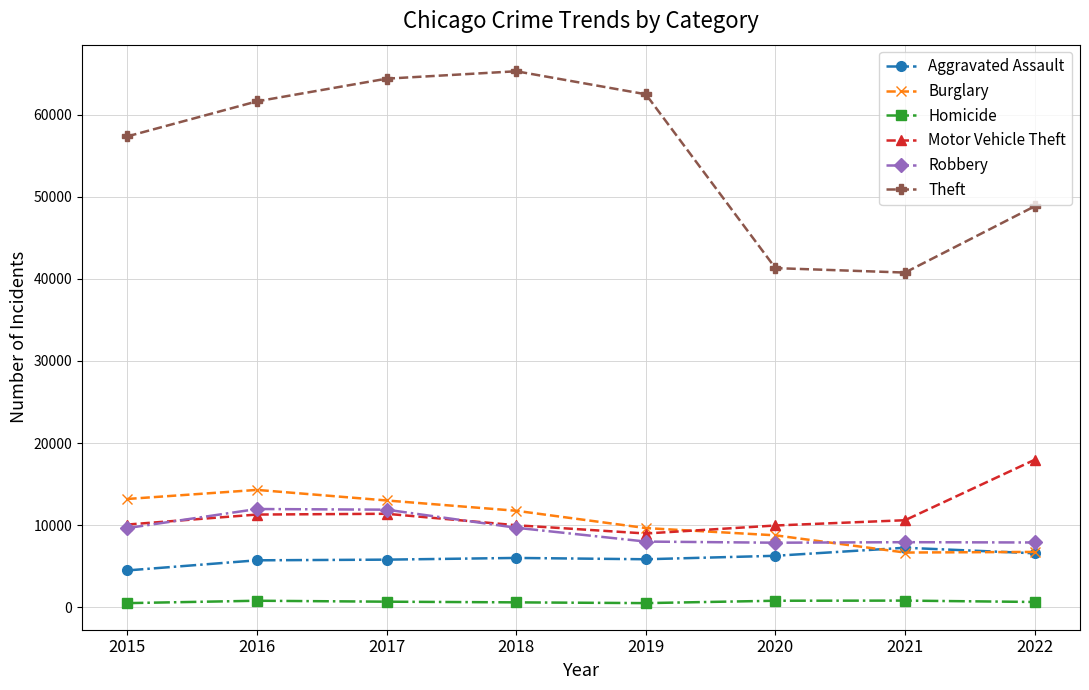

True or false: Burglary has more than 0 points higher than both neighbors.

True